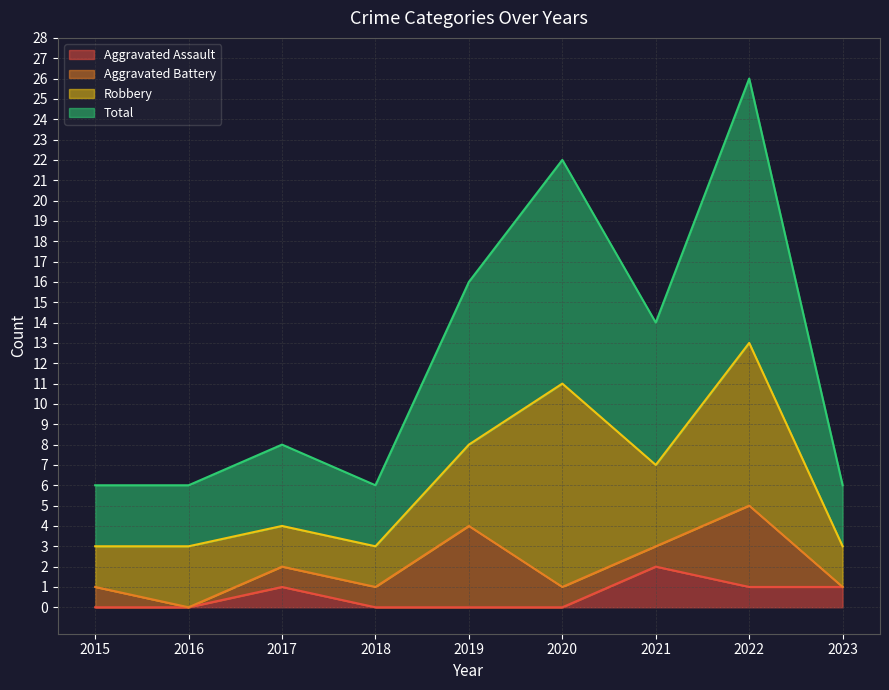

The Aggravated Assault series shows 1 at 2022. True or false?

True